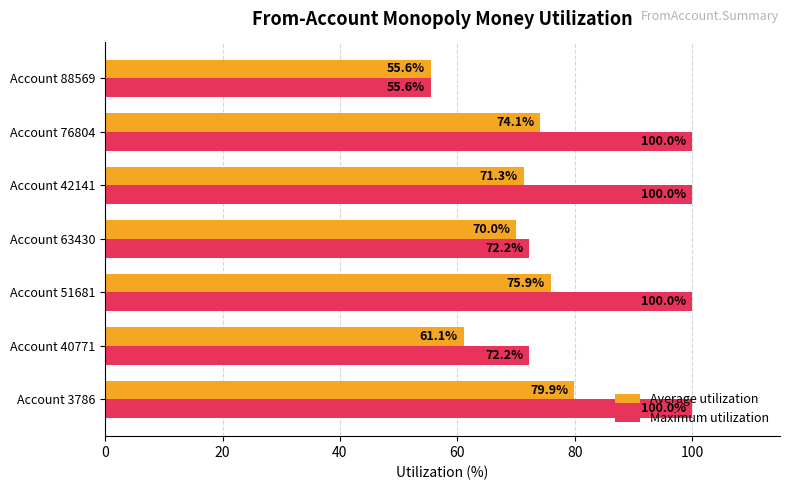

List the series in order of their peak value, highest first.

Maximum utilization, Average utilization